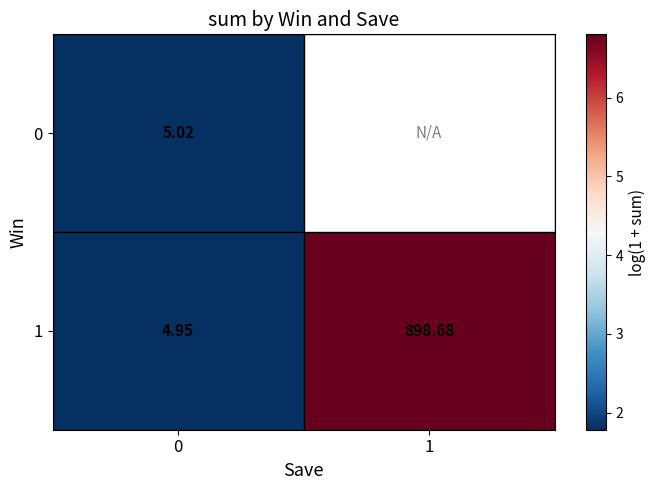

What is the total value across all series at 0?

10.0